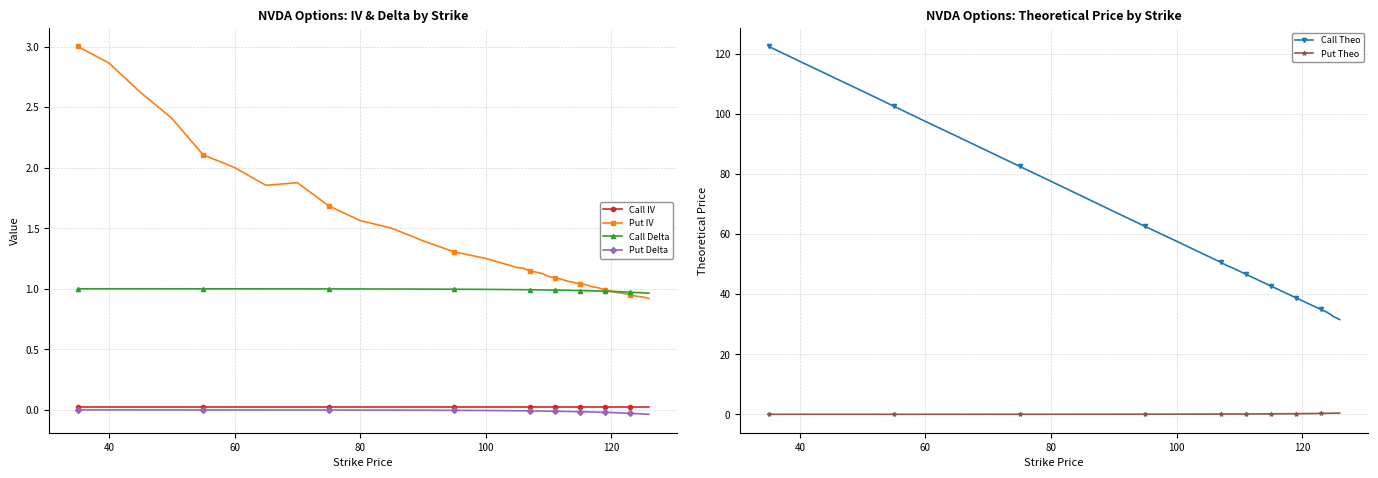

The value of Call IV at 60 is 0.0. True or false?

True